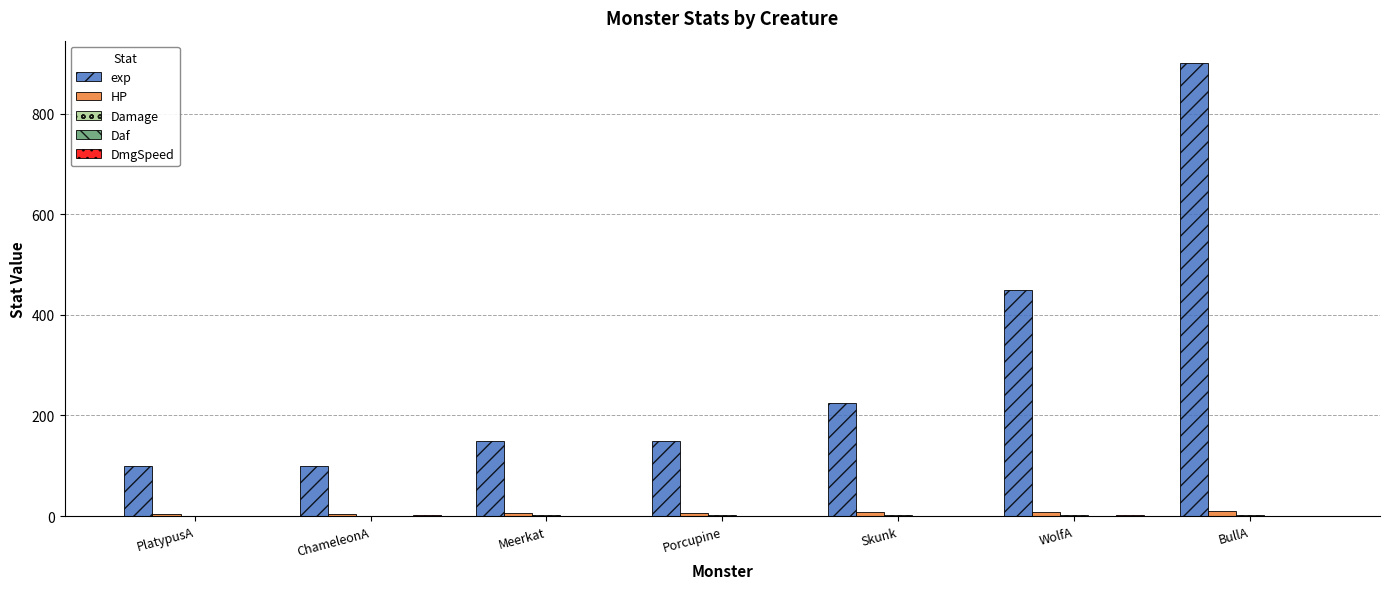

Which series has the largest total across all categories?

exp